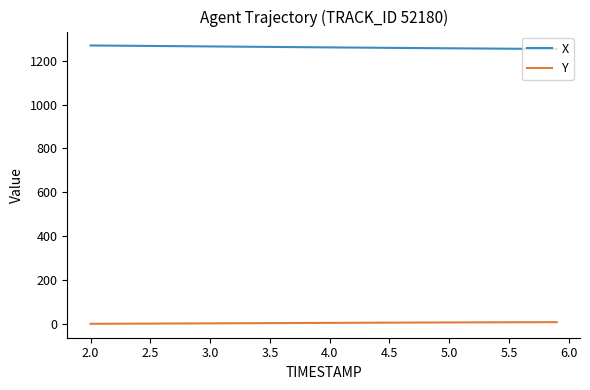

Which series has the largest total across all categories?

X